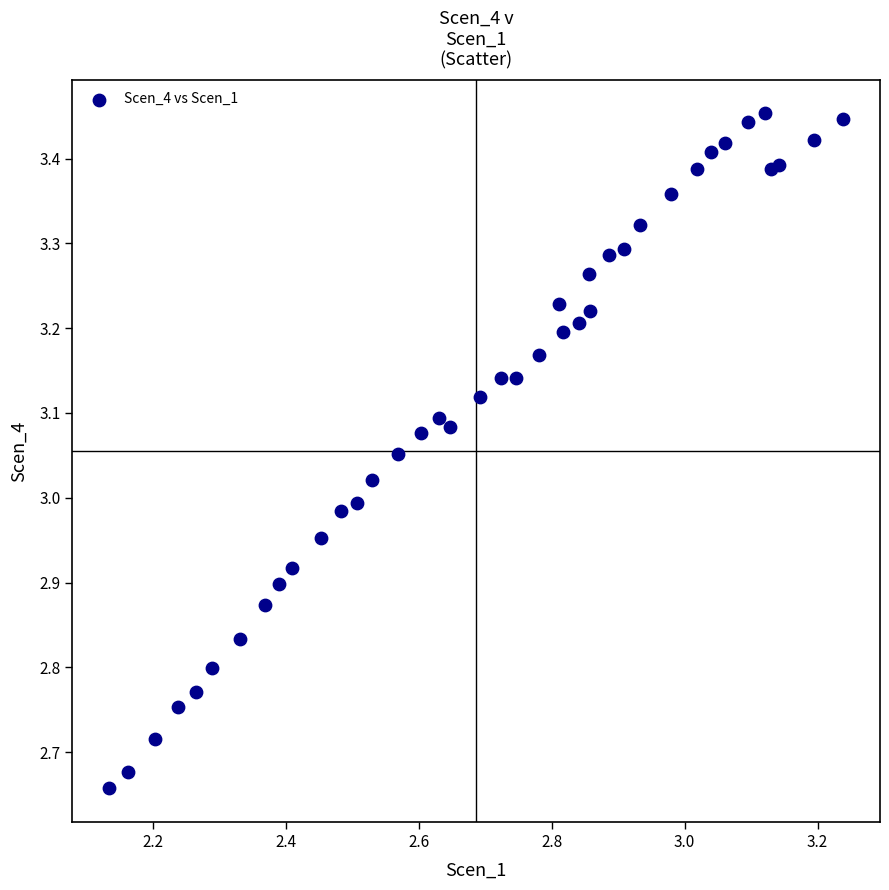

What is the range of X values (max minus min)?

1.1